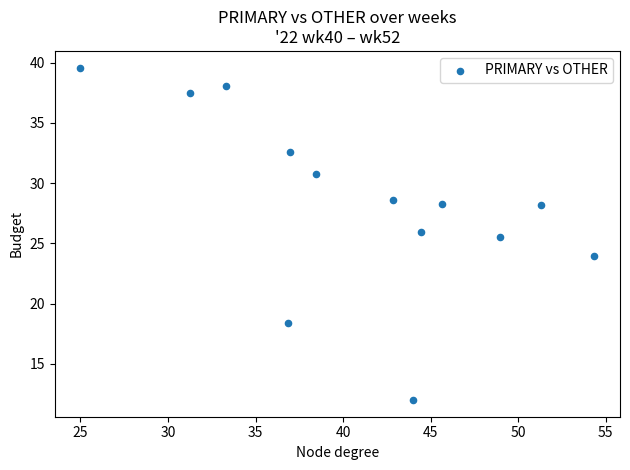

What Y value in the scatter plot is closest to 25?

25.5